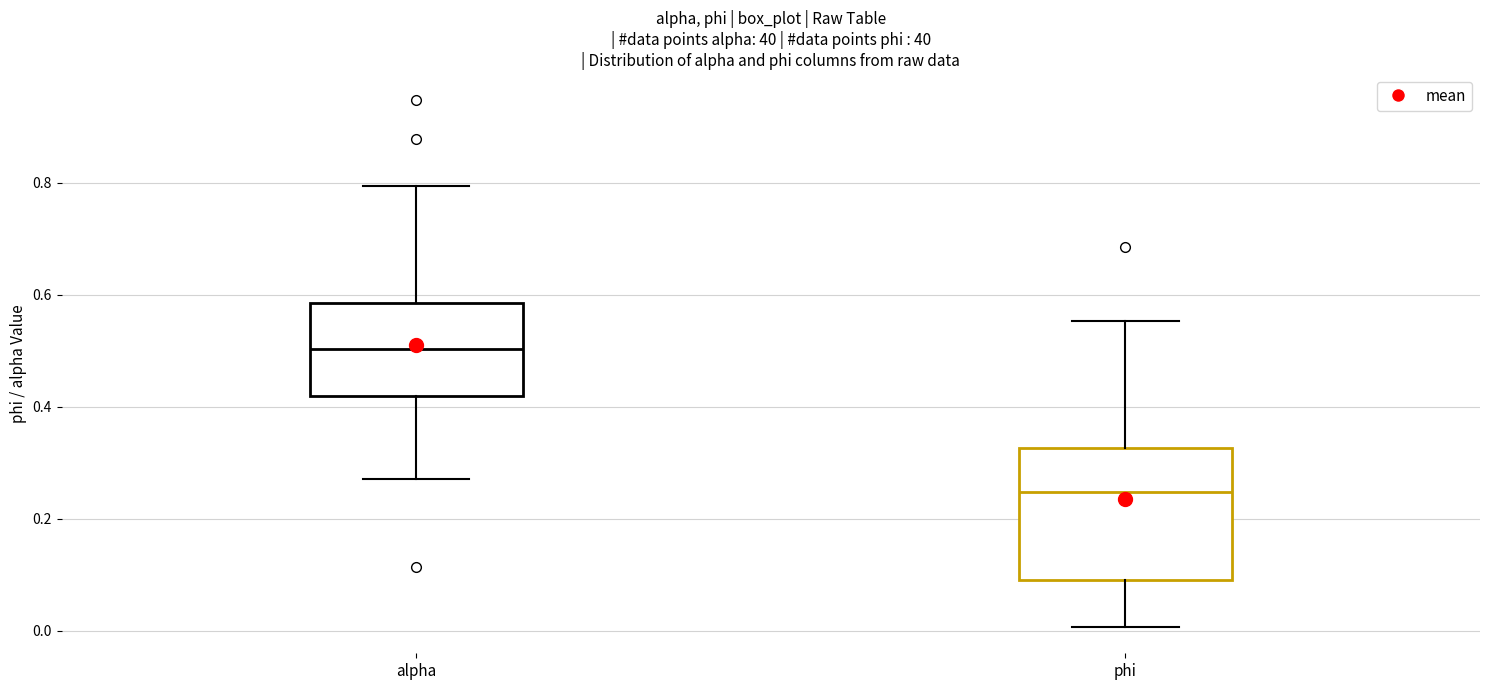

Where does the upper whisker of the box for alpha end on the y-axis? The values are not printed on the chart, so give them approximately, as read against the axis.

0.80